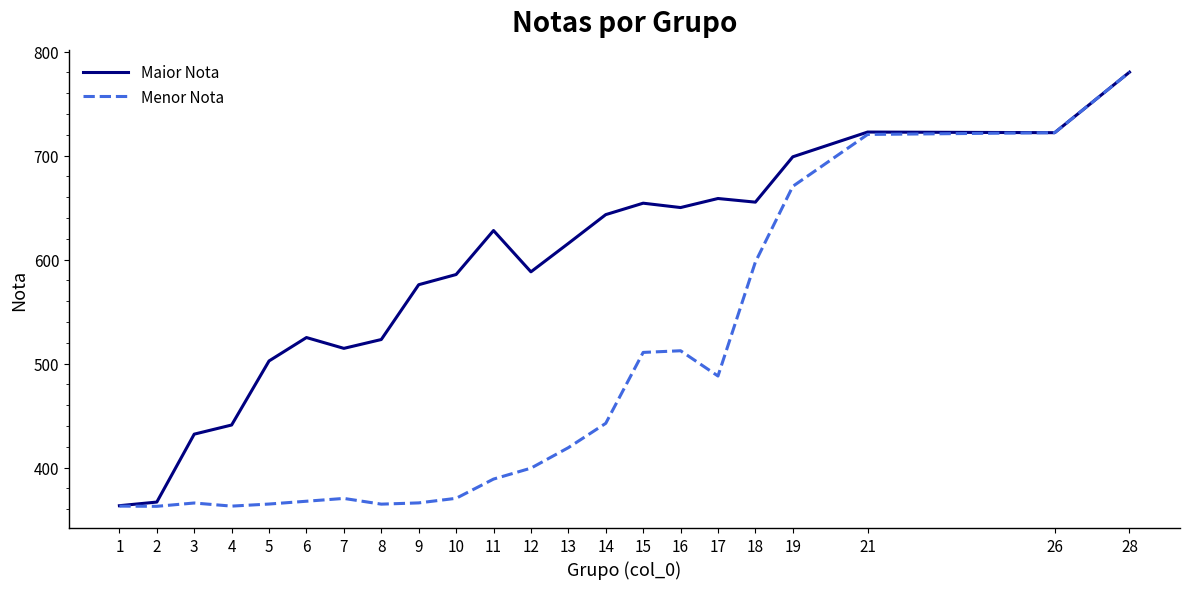

Rank the series at 17 from highest to lowest value.

Maior Nota, Menor Nota